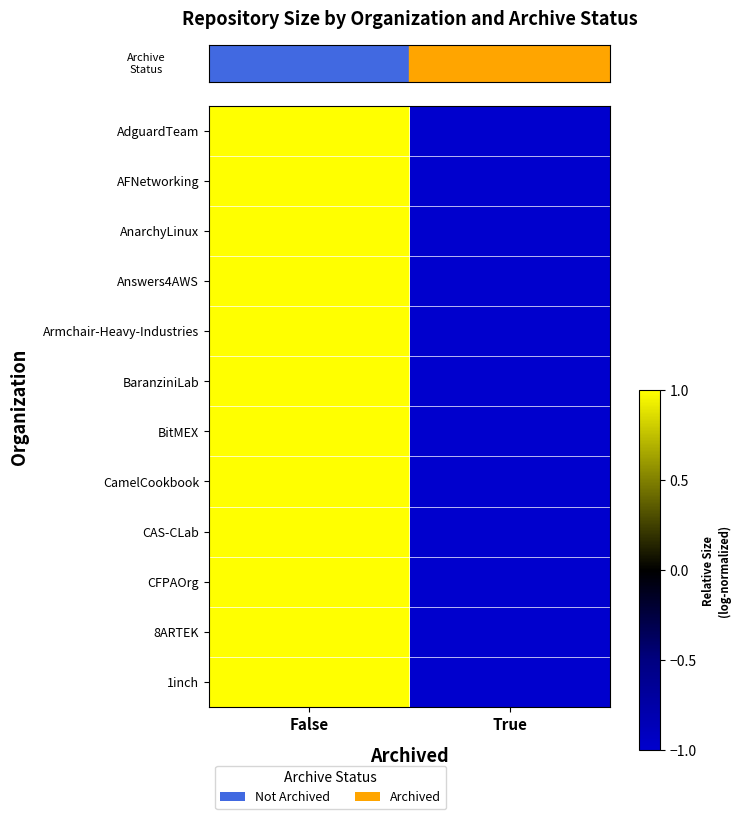

Reading right to left, extract all data points from this chart.

row_0: -1	1
row_1: -1	1
row_2: -1	1
row_3: -1	1
row_4: -1	1
row_5: -1	1
row_6: -1	1
row_7: -1	1
row_8: -1	1
row_9: -1	1
row_10: -1	1
row_11: -1	1